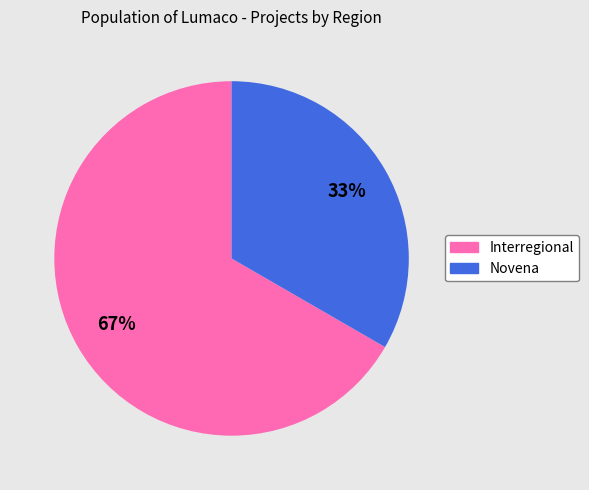

What is the majority slice?

Interregional